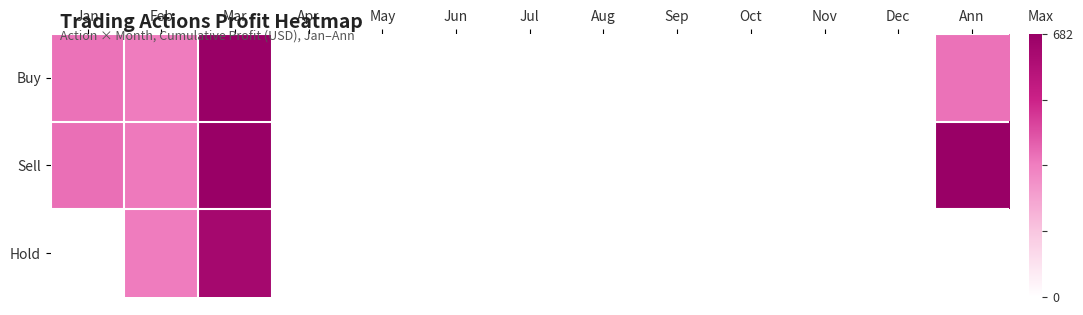

Which series has the largest total across all categories?

Sell